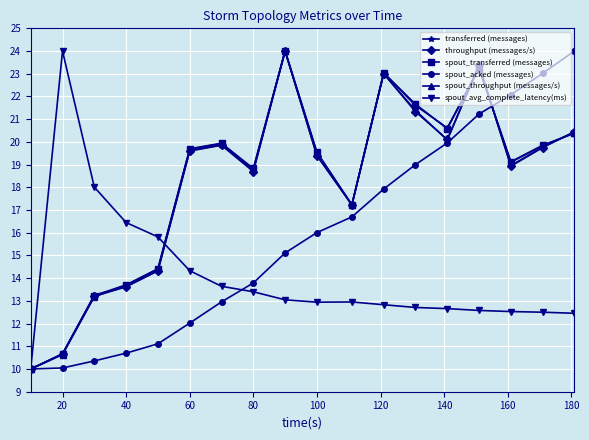

In transferred (messages), how many points are higher than both neighbors (excluding endpoints)?

4